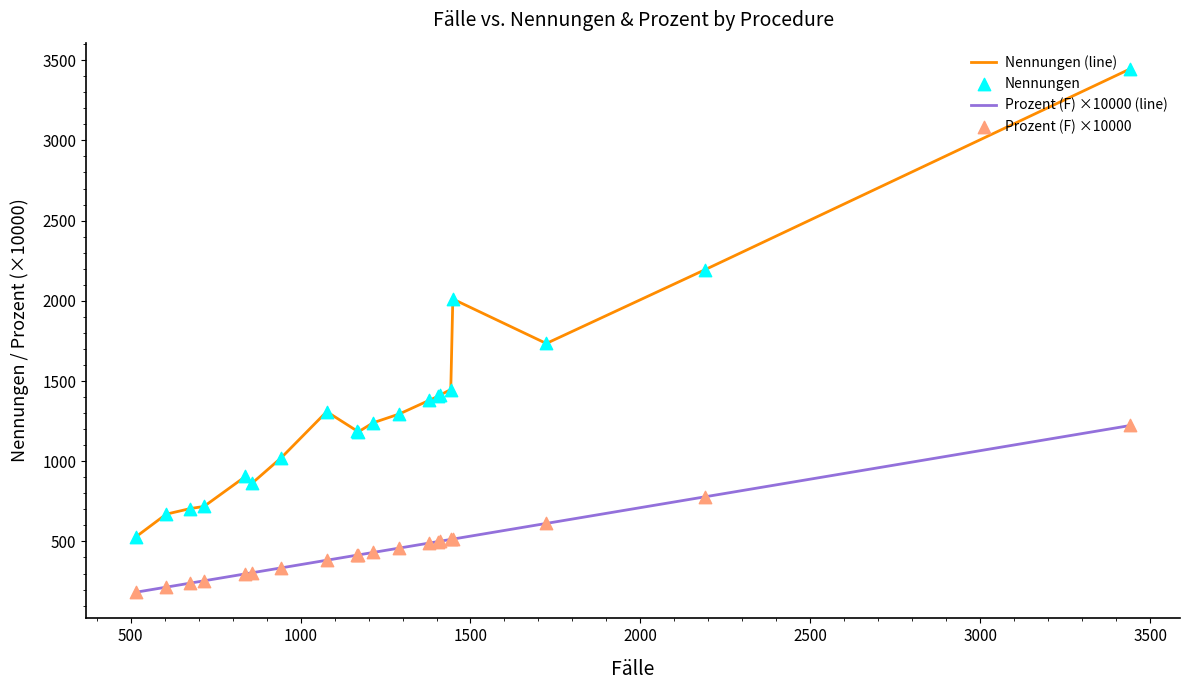

Which series has the largest range (max minus min)?

Nennungen (line)